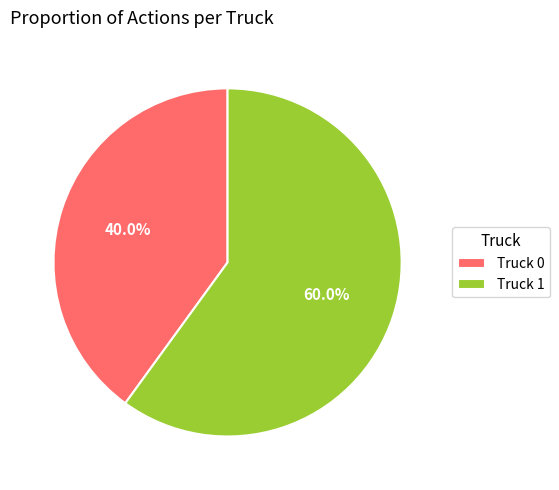

To the nearest percent, what is the combined percentage of Truck 1 and Truck 0?

100%